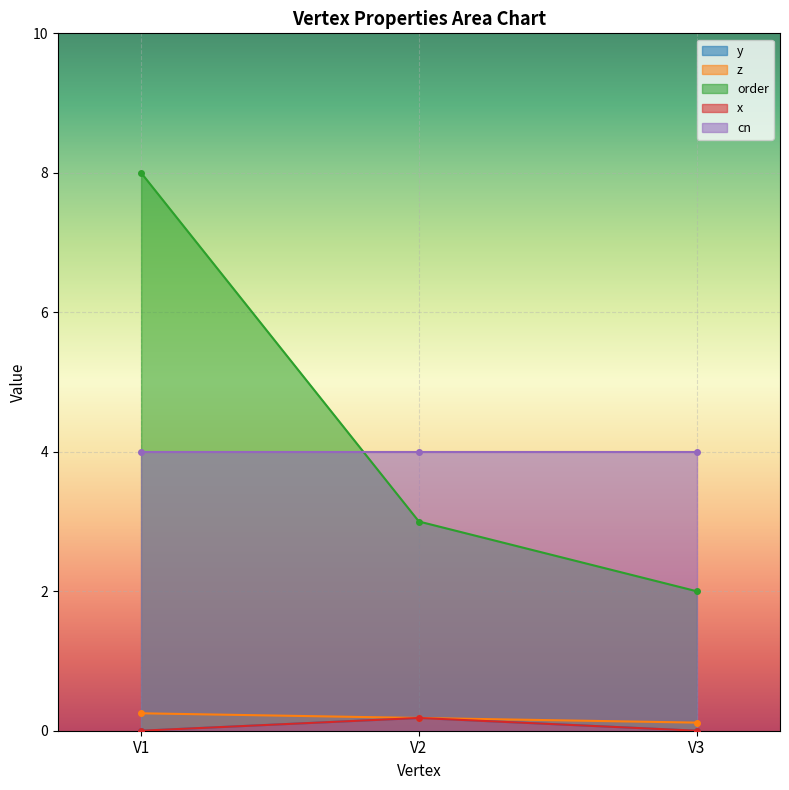

What value does the order series have at V2?

3.0